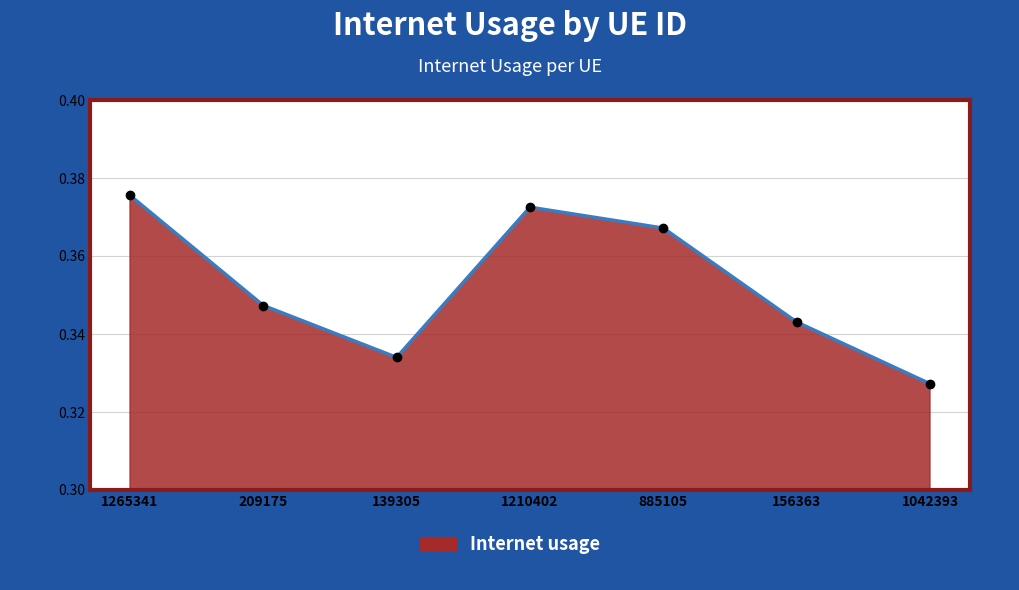

What is the sum of all values?

2.5